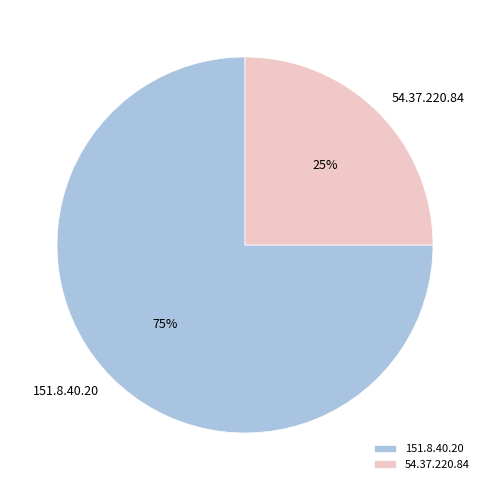

Count the number of slices in the pie.

2